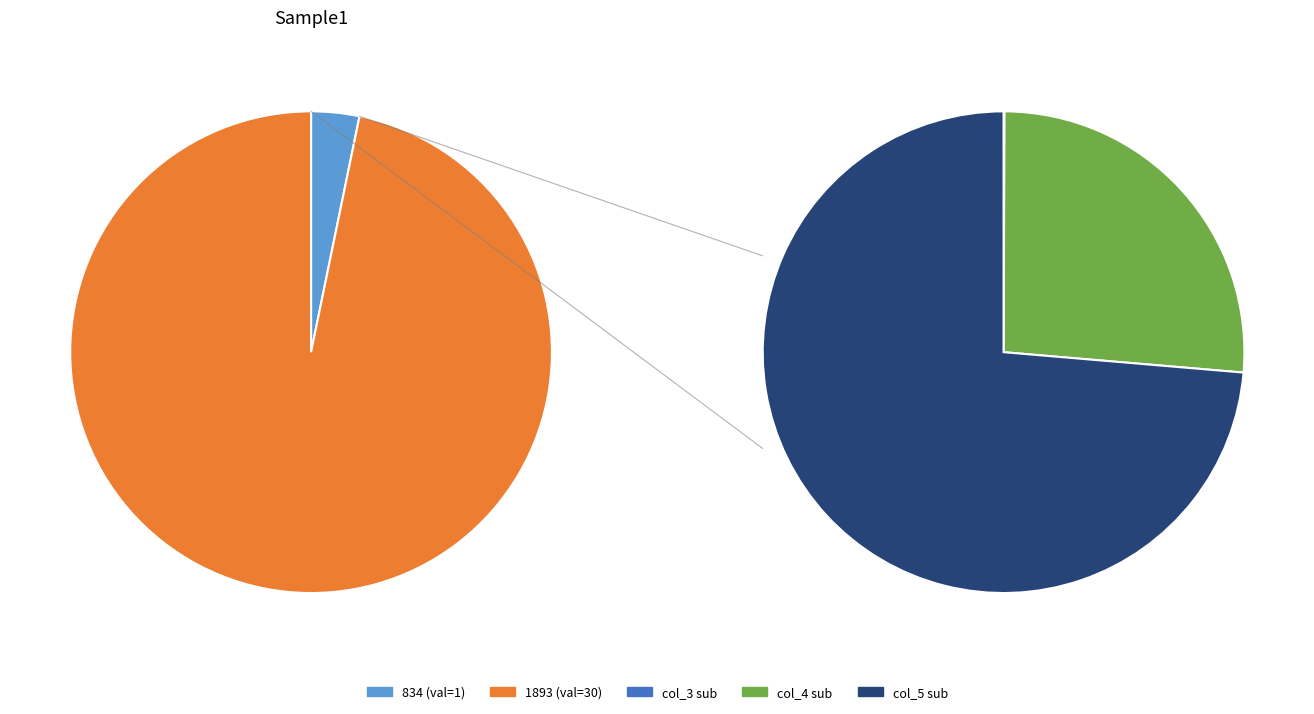

Approximately how many times larger is the value at 1893 compared to 834?

30.0